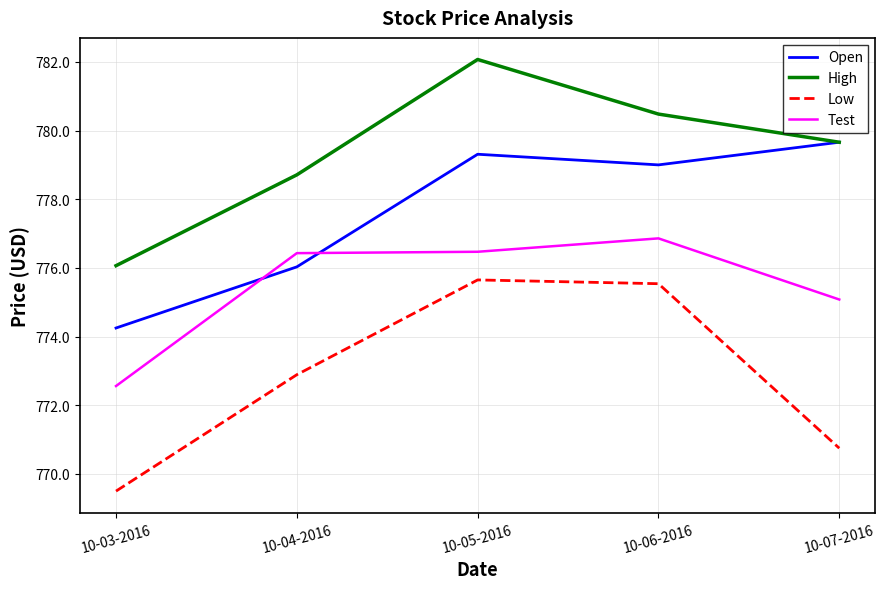

Rank the series by their maximum value, from highest to lowest.

High, Open, Test, Low